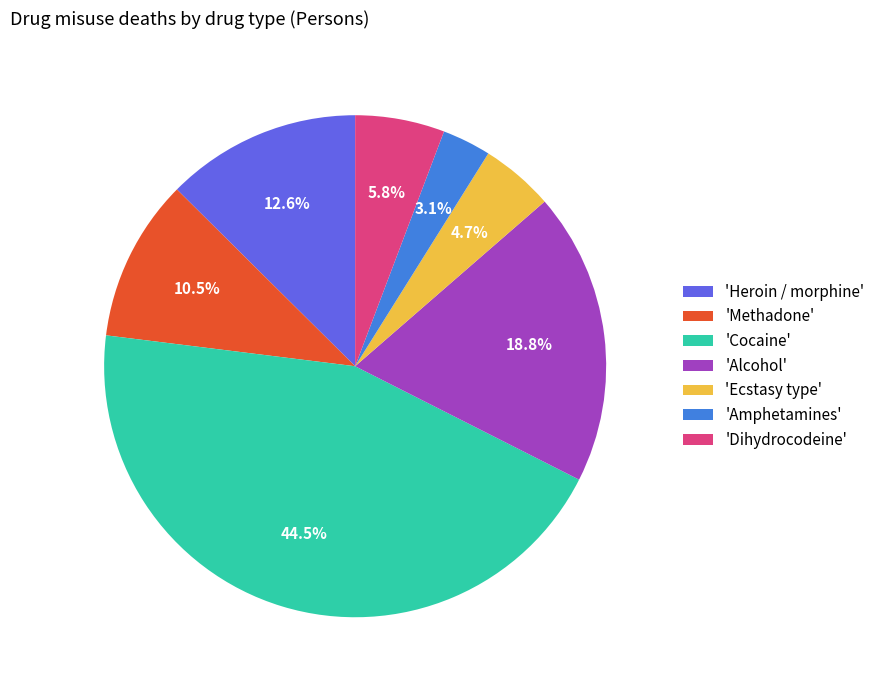

What is the ratio of the value at 'Alcohol' to the value at 'Methadone'?

1.8